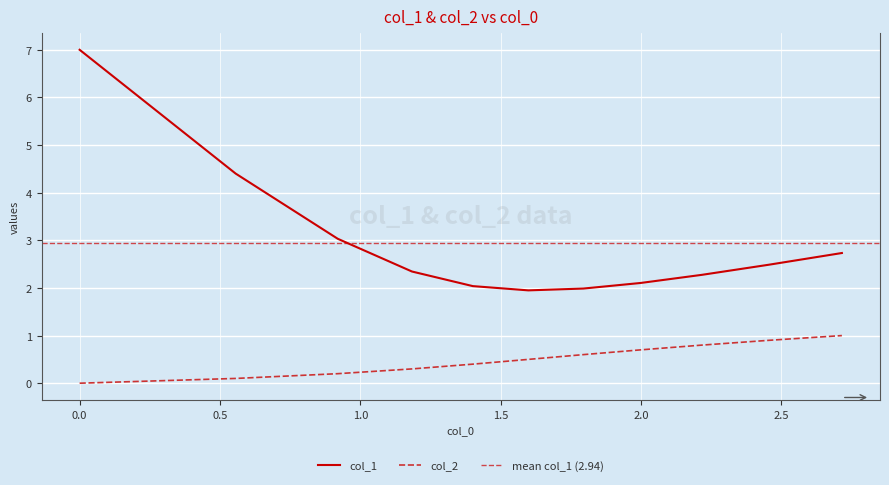

List the series in order of their peak value, lowest first.

col_2, col_1